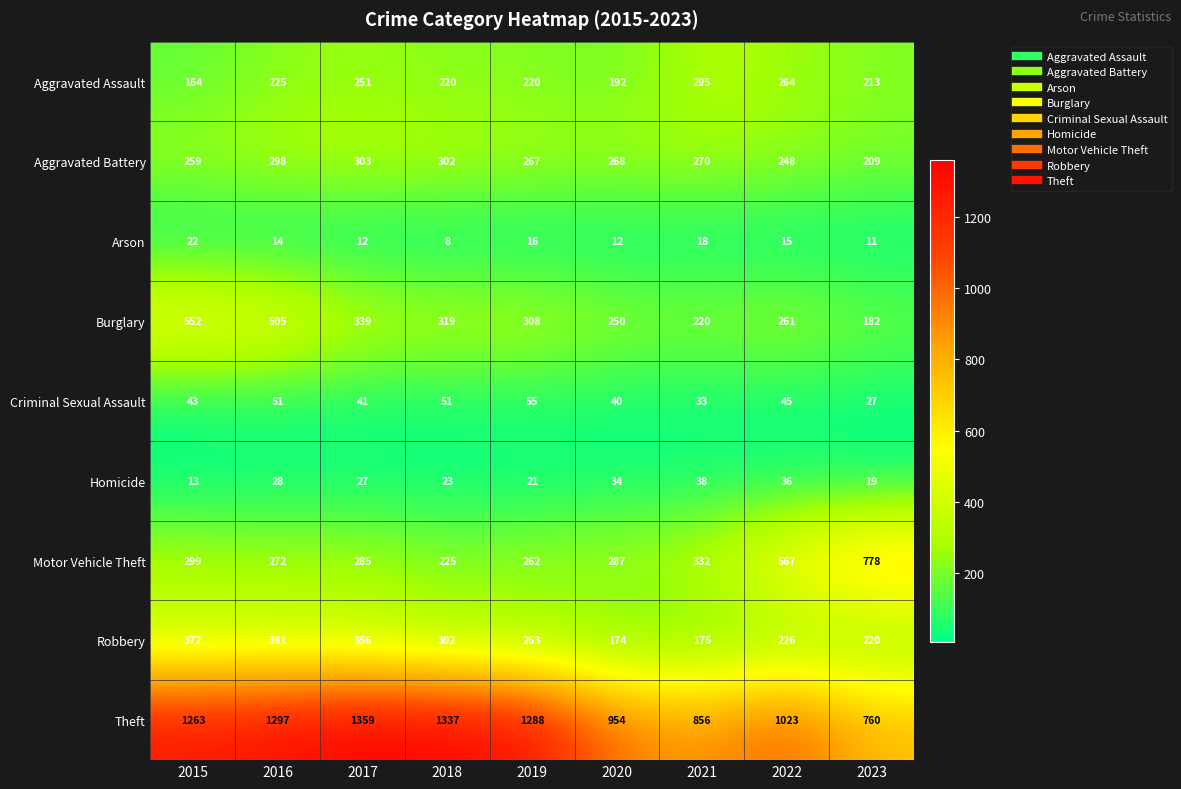

What is the difference between the second highest and minimum values in the Criminal Sexual Assault series?

24